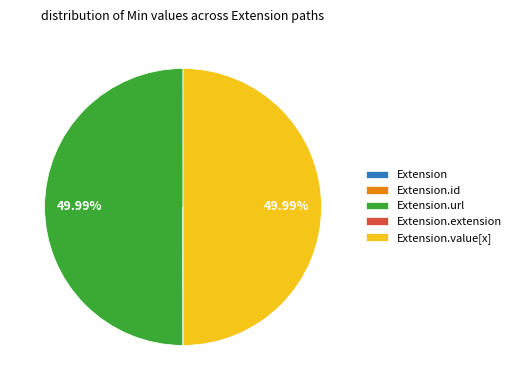

Which slice is the smallest?

Extension